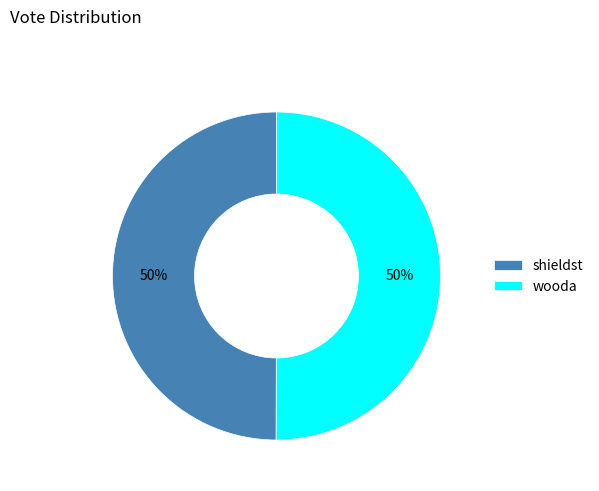

What is the ratio of the value at wooda to the value at shieldst?

1.0